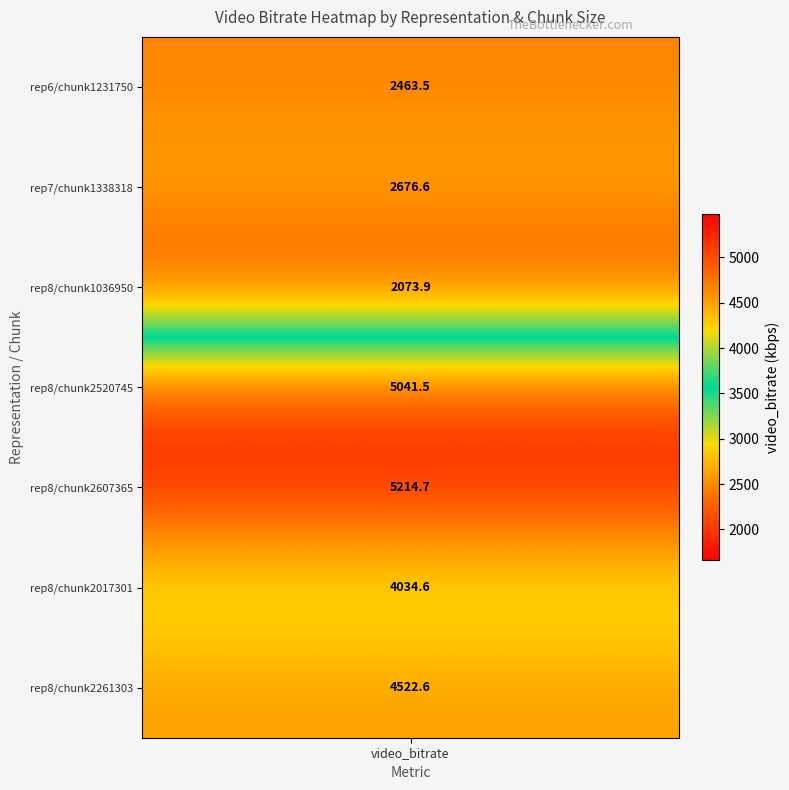

Where does the data first go above 4034?

3